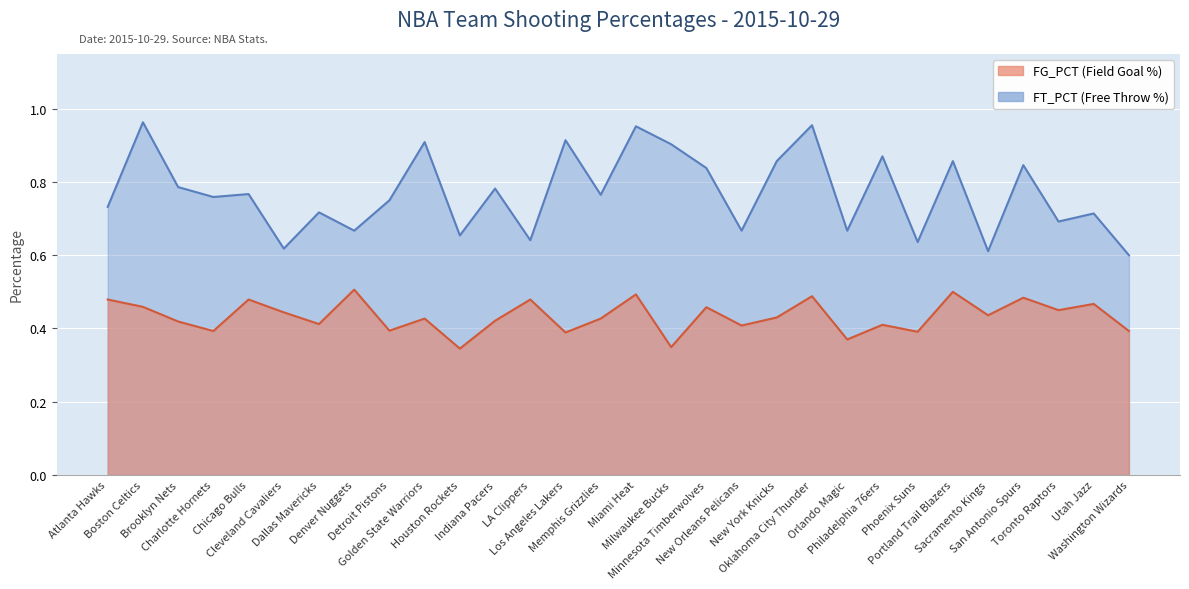

Reading right to left, extract all data points from this chart.

FG_PCT: 0.4	0.5	0.5	0.5	0.4	0.5	0.4	0.4	0.4	0.5	0.4	0.4	0.5	0.3	0.5	0.4	0.4	0.5	0.4	0.3	0.4	0.4	0.5	0.4	0.4	0.5	0.4	0.4	0.5	0.5
FT_PCT: 0.6	0.7	0.7	0.8	0.6	0.9	0.6	0.9	0.7	1.0	0.9	0.7	0.8	0.9	1.0	0.8	0.9	0.6	0.8	0.7	0.9	0.8	0.7	0.7	0.6	0.8	0.8	0.8	1.0	0.7